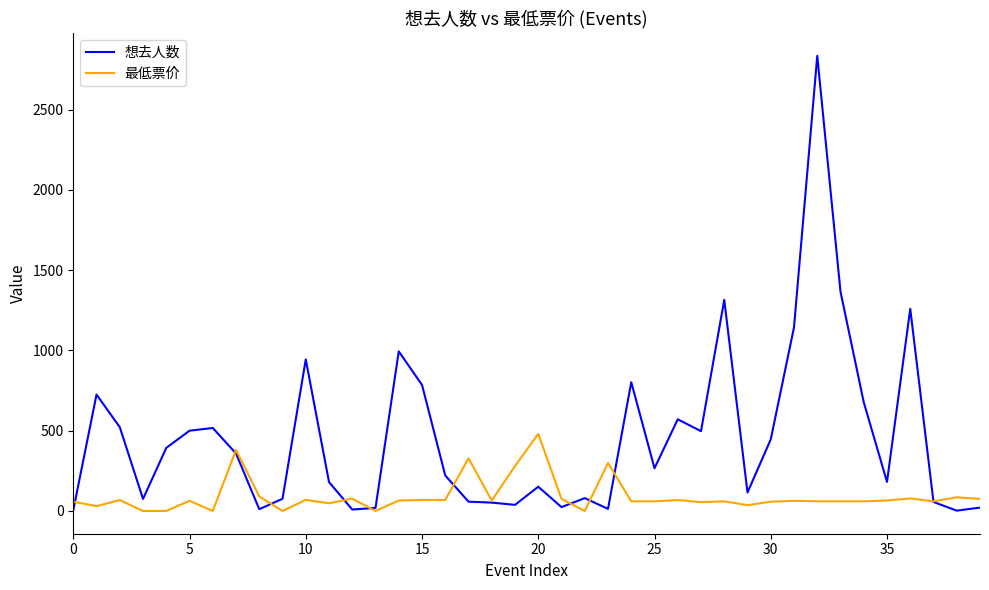

Which series has the largest total across all categories?

想去人数